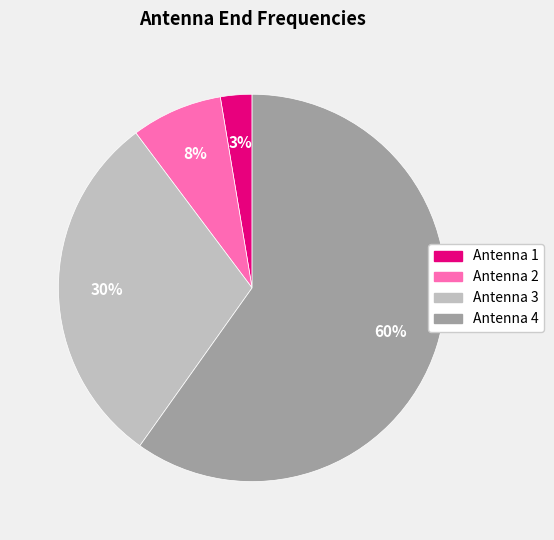

Is there a majority slice in this chart?

Yes